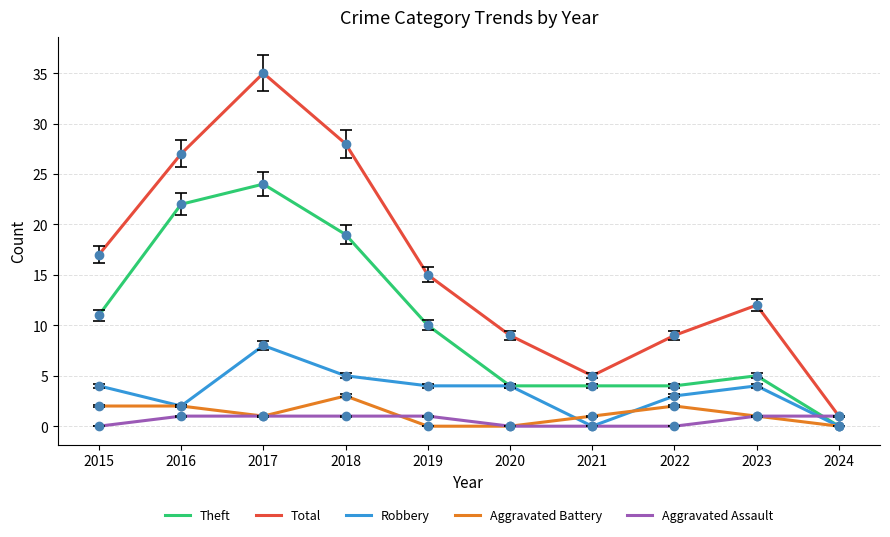

At which category does the chart reach its peak across all series?

2017